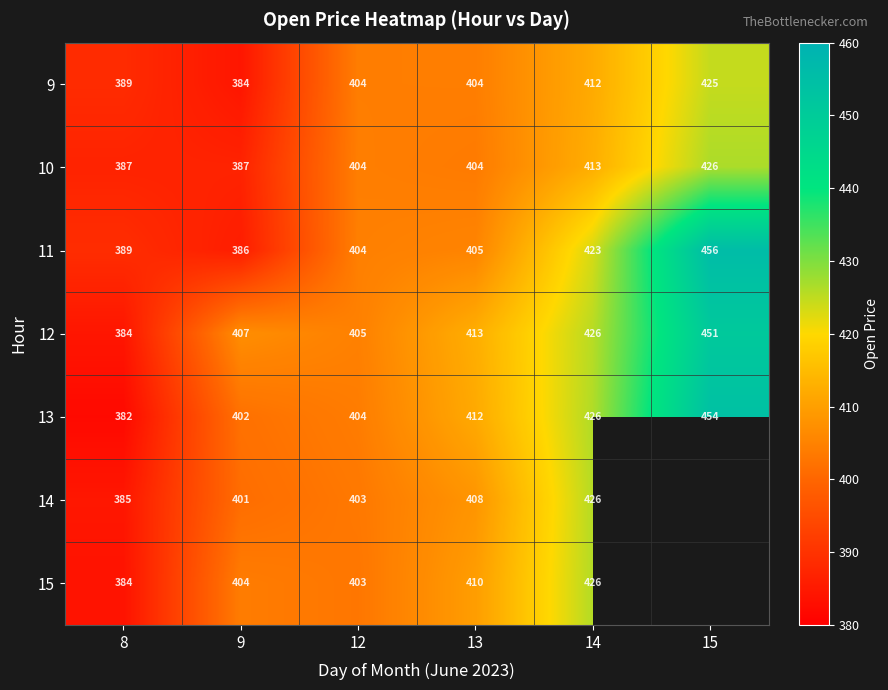

Is the value of 13 at 9 greater than the value of 15 at 13?

No